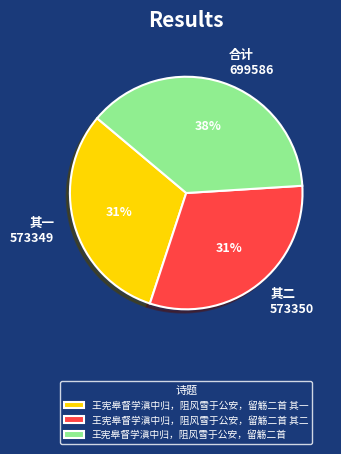

To the nearest percent, what is the difference between the largest and smallest slice percentages?

7%